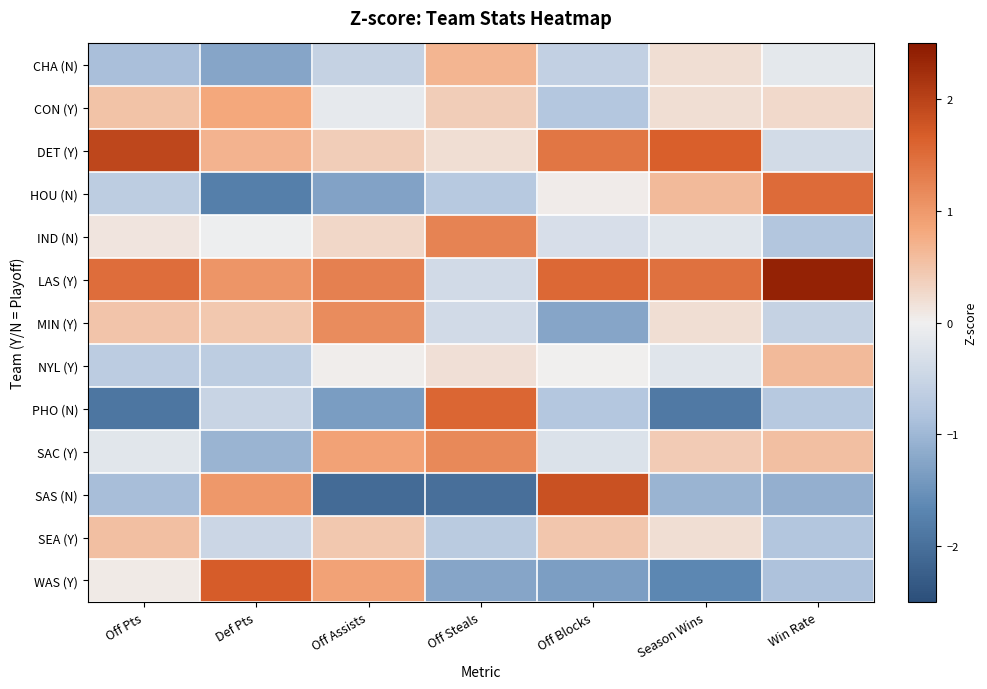

Reading left to right, list all the values displayed in this chart.

CHA (N): Off Pts=-0.9	Def Pts=-1.2	Off Assists=-0.6	Off Steals=0.7	Off Blocks=-0.6	Season Wins=0.2	Win Rate=-0.1
CON (Y): Off Pts=0.5	Def Pts=0.8	Off Assists=-0.1	Off Steals=0.4	Off Blocks=-0.8	Season Wins=0.2	Win Rate=0.3
DET (Y): Off Pts=1.9	Def Pts=0.7	Off Assists=0.4	Off Steals=0.2	Off Blocks=1.4	Season Wins=1.7	Win Rate=-0.4
HOU (N): Off Pts=-0.7	Def Pts=-1.8	Off Assists=-1.3	Off Steals=-0.7	Off Blocks=0.1	Season Wins=0.6	Win Rate=1.5
IND (N): Off Pts=0.1	Def Pts=-0.0	Off Assists=0.3	Off Steals=1.2	Off Blocks=-0.3	Season Wins=-0.2	Win Rate=-0.8
LAS (Y): Off Pts=1.5	Def Pts=1.1	Off Assists=1.3	Off Steals=-0.4	Off Blocks=1.5	Season Wins=1.5	Win Rate=2.4
MIN (Y): Off Pts=0.5	Def Pts=0.5	Off Assists=1.1	Off Steals=-0.4	Off Blocks=-1.2	Season Wins=0.2	Win Rate=-0.6
NYL (Y): Off Pts=-0.7	Def Pts=-0.7	Off Assists=0.0	Off Steals=0.2	Off Blocks=0.0	Season Wins=-0.2	Win Rate=0.6
PHO (N): Off Pts=-1.9	Def Pts=-0.5	Off Assists=-1.4	Off Steals=1.6	Off Blocks=-0.8	Season Wins=-1.9	Win Rate=-0.7
SAC (Y): Off Pts=-0.2	Def Pts=-1.0	Off Assists=0.9	Off Steals=1.2	Off Blocks=-0.3	Season Wins=0.4	Win Rate=0.6
SAS (N): Off Pts=-0.9	Def Pts=1.0	Off Assists=-2.1	Off Steals=-2.0	Off Blocks=1.8	Season Wins=-1.0	Win Rate=-1.1
SEA (Y): Off Pts=0.6	Def Pts=-0.5	Off Assists=0.5	Off Steals=-0.7	Off Blocks=0.5	Season Wins=0.2	Win Rate=-0.8
WAS (Y): Off Pts=0.1	Def Pts=1.7	Off Assists=0.9	Off Steals=-1.2	Off Blocks=-1.3	Season Wins=-1.7	Win Rate=-0.9